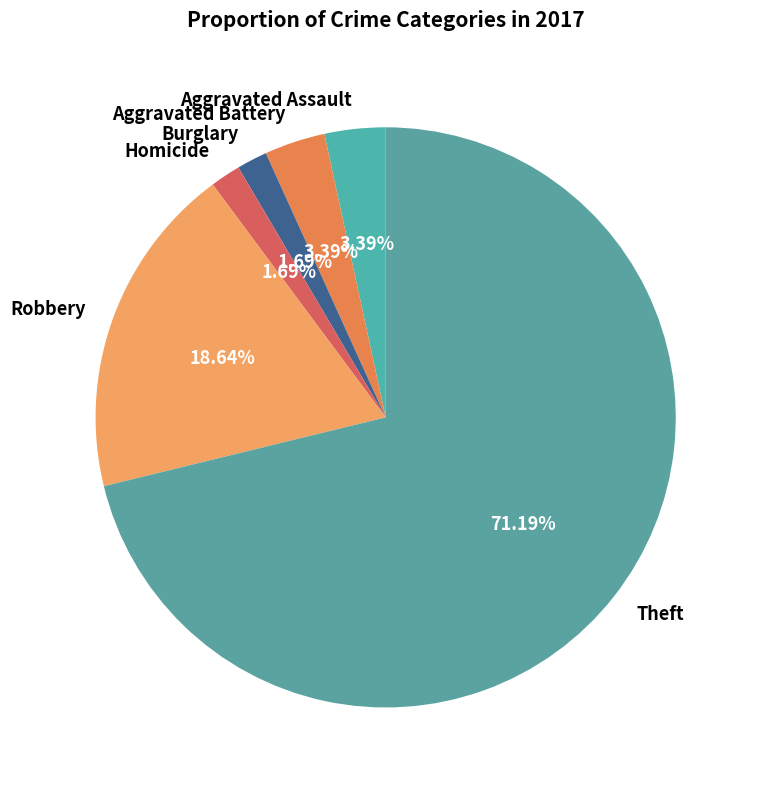

To the nearest percent, what is the combined percentage of Homicide and Aggravated Assault?

5%